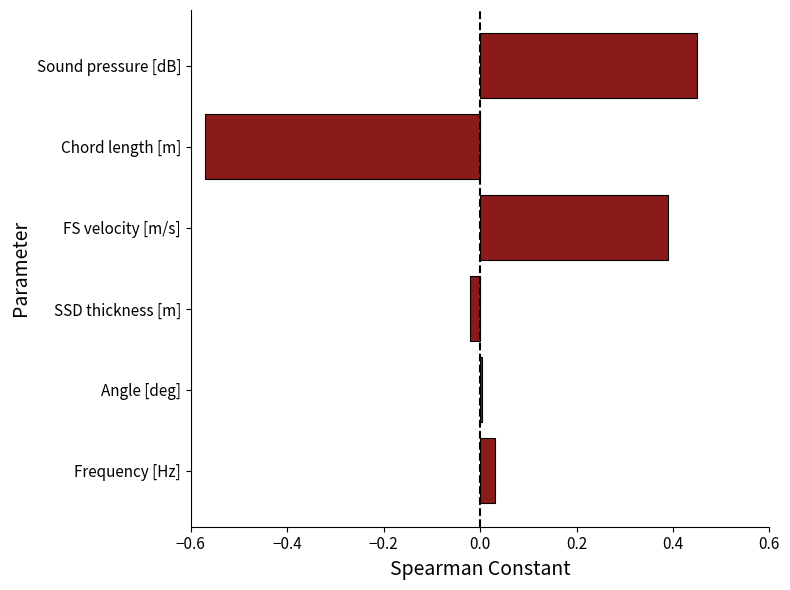

How many data points are less than 0?

2